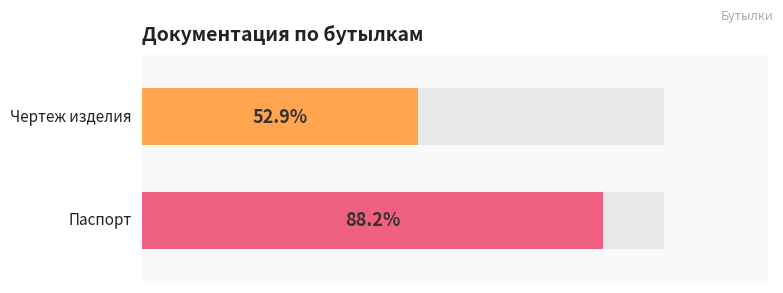

Are the bars grouped side by side (vs. stacked)?

Yes